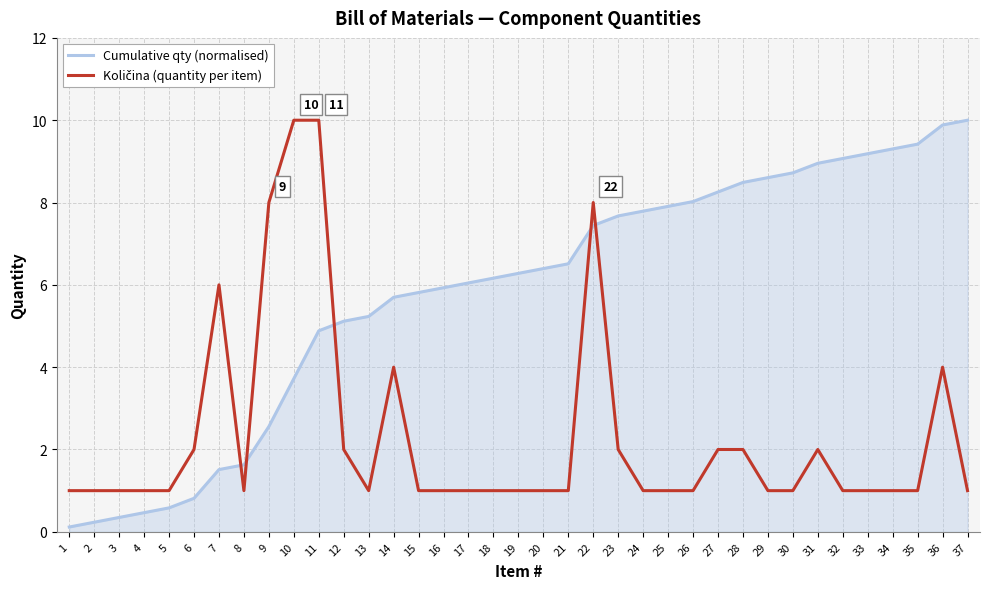

The Cumulative qty (normalised) series shows 10.2 at 15. True or false?

False